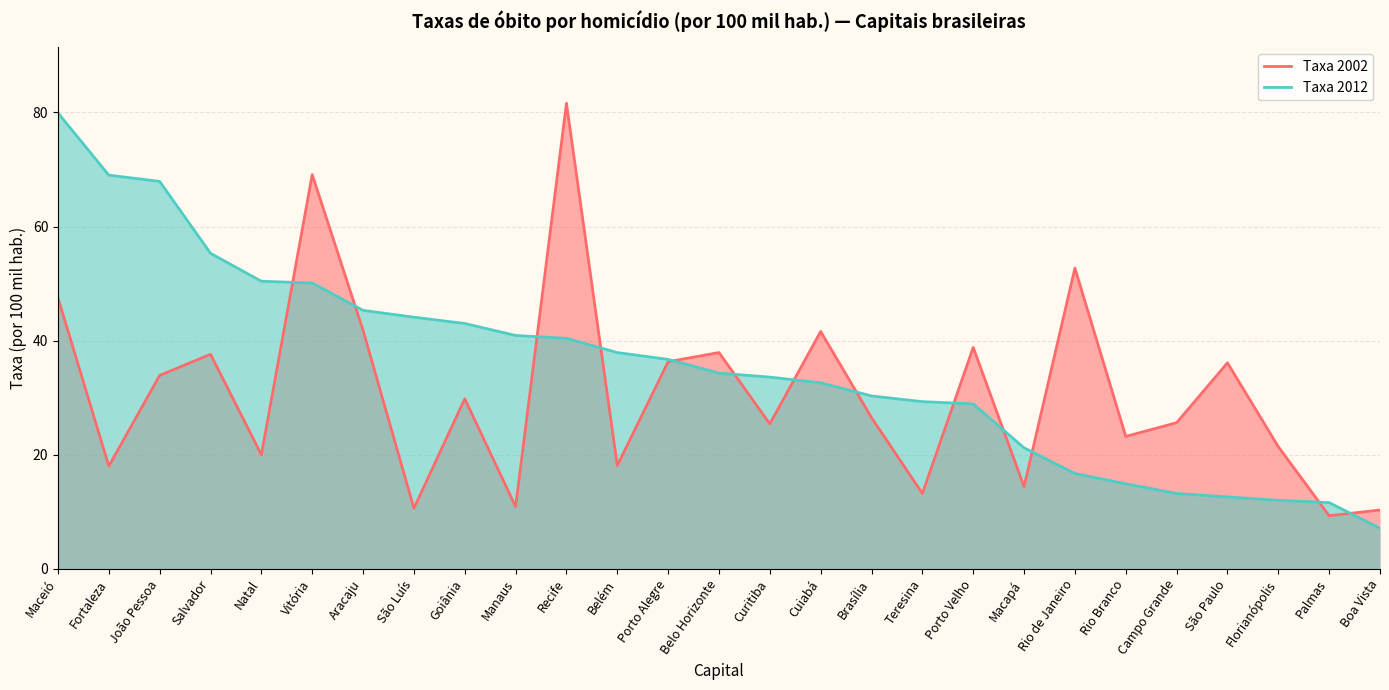

Which series has the largest range (max minus min)?

Taxa 2012